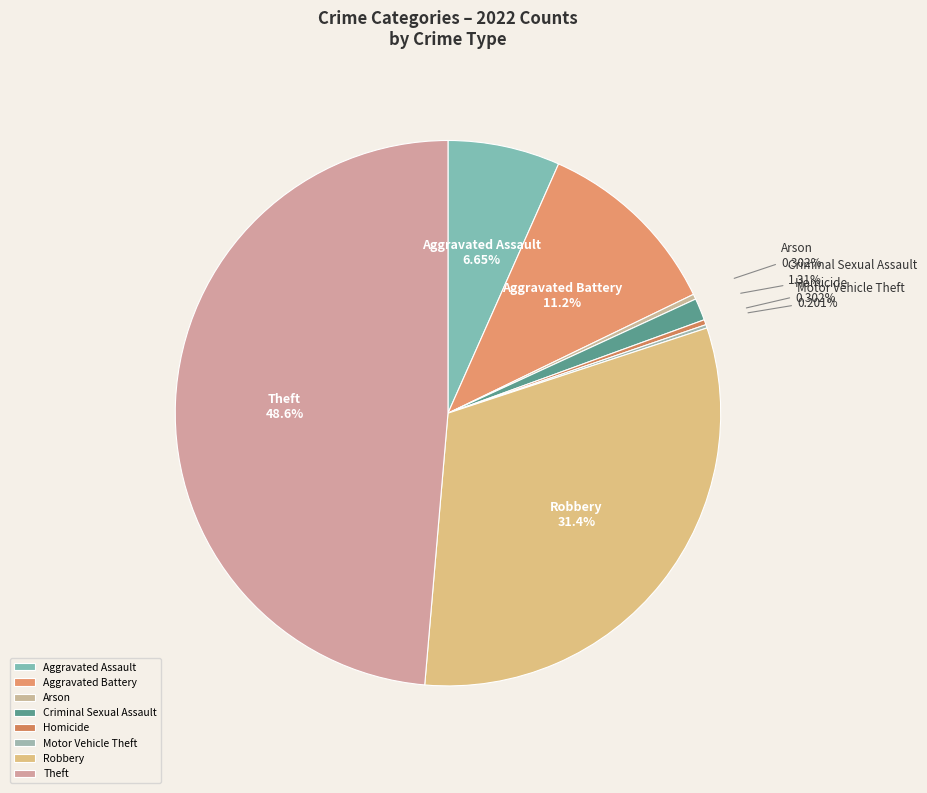

Between Theft and Aggravated Battery, which is larger?

Theft